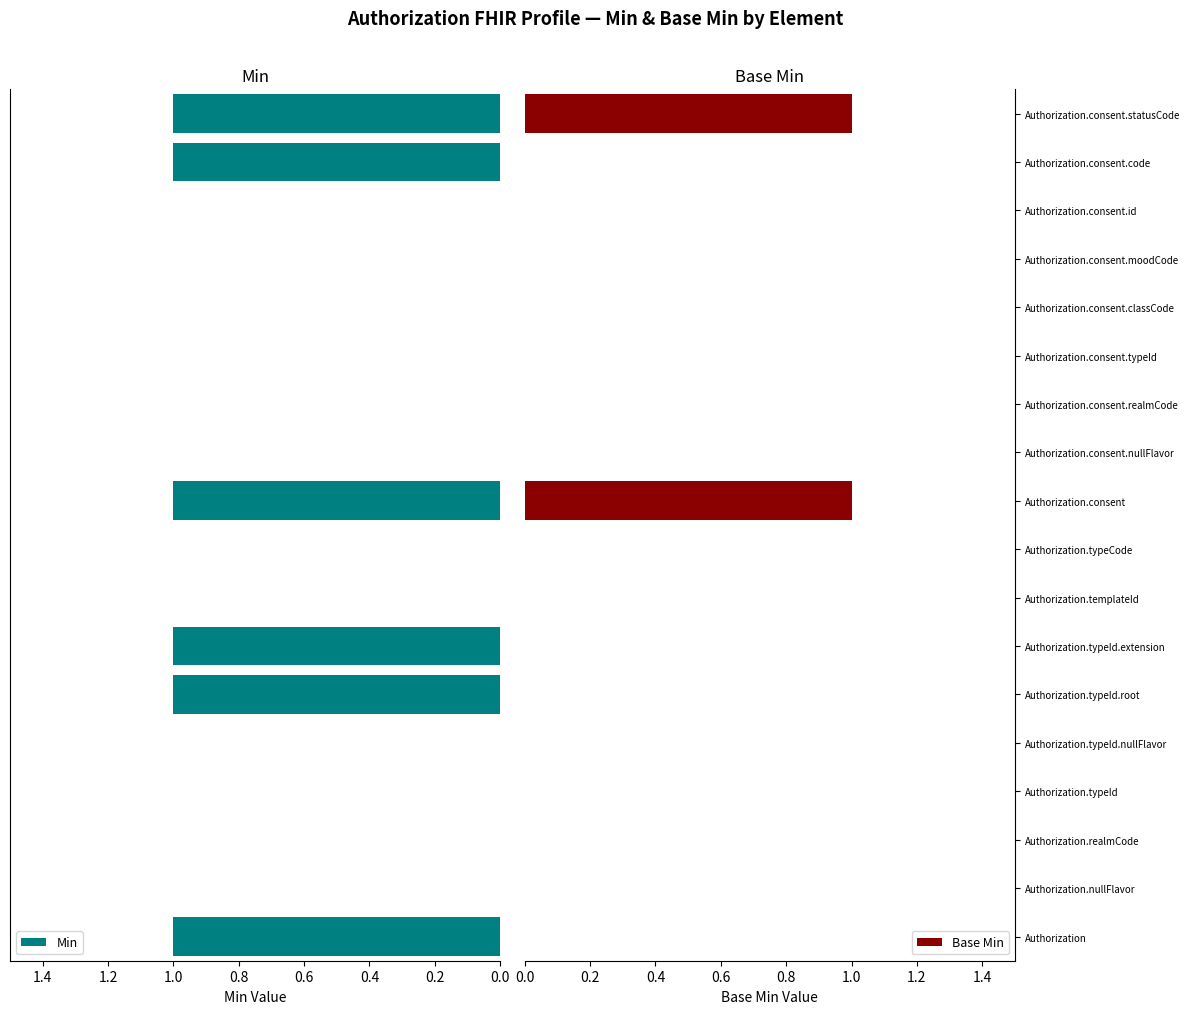

The Base Min series shows 0 at Authorization.typeId.nullFlavor. True or false?

True